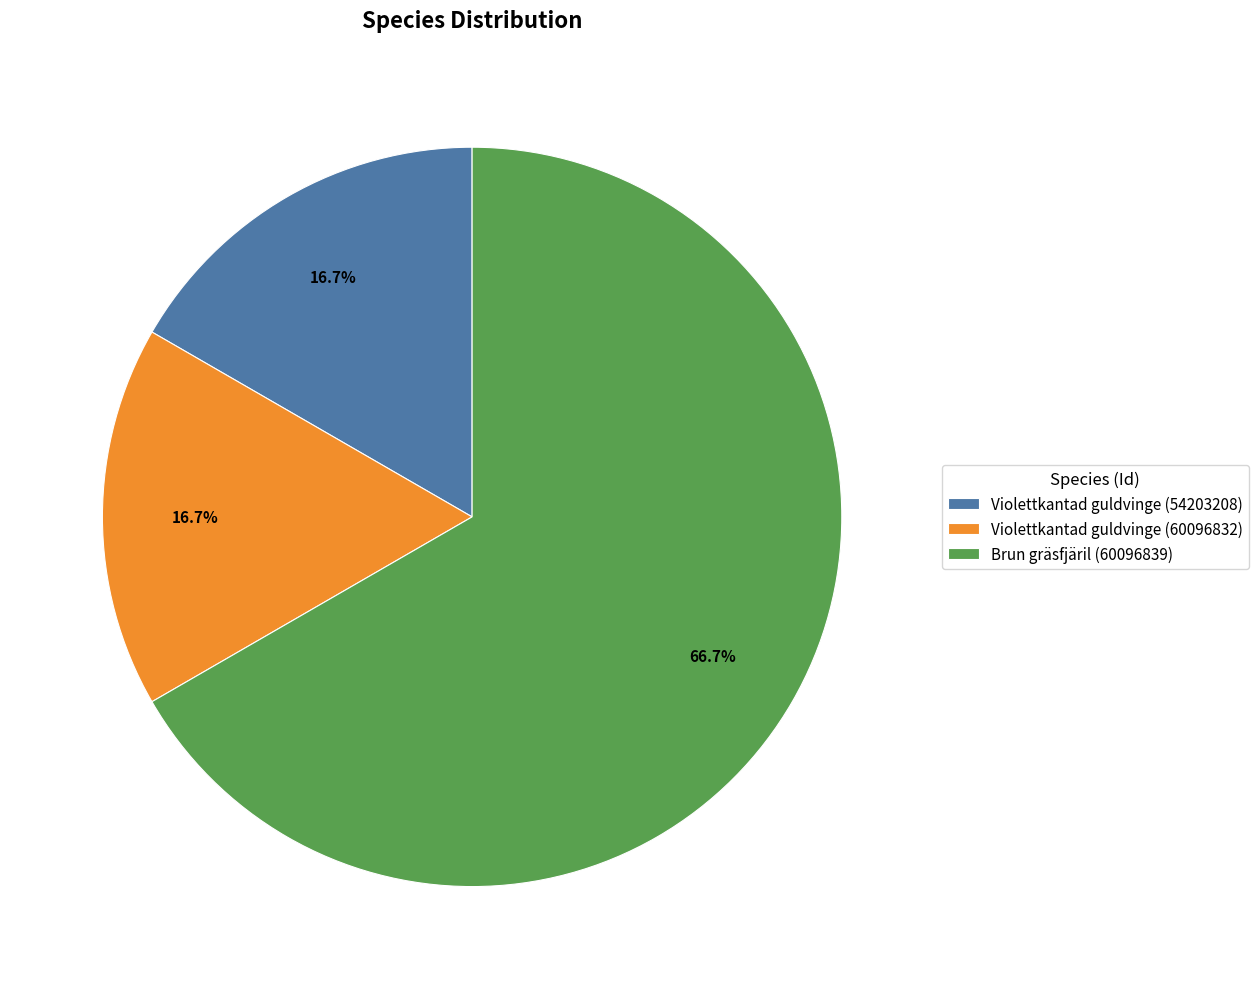

Which category has the biggest portion of the pie?

Brun gräsfjäril (60096839)